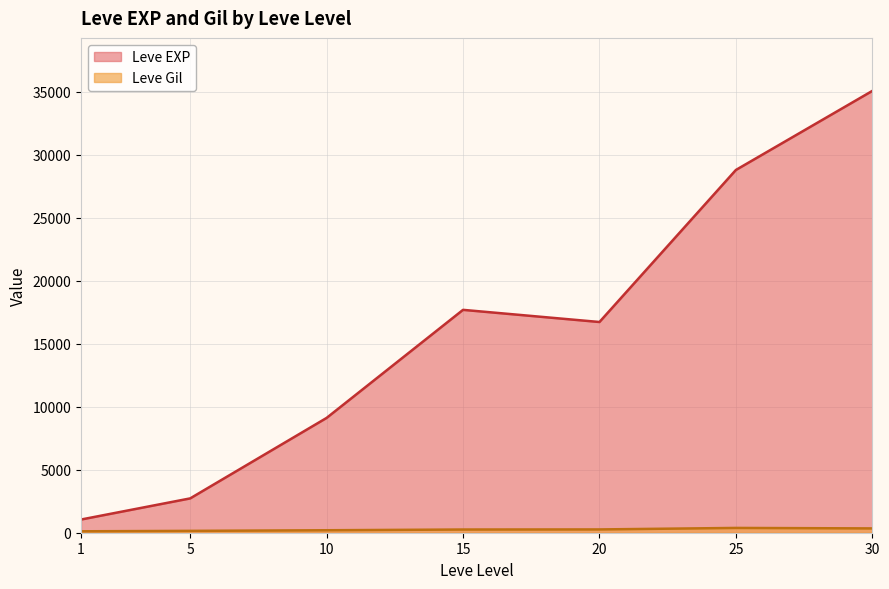

At which category is the sum across all series the highest?

30